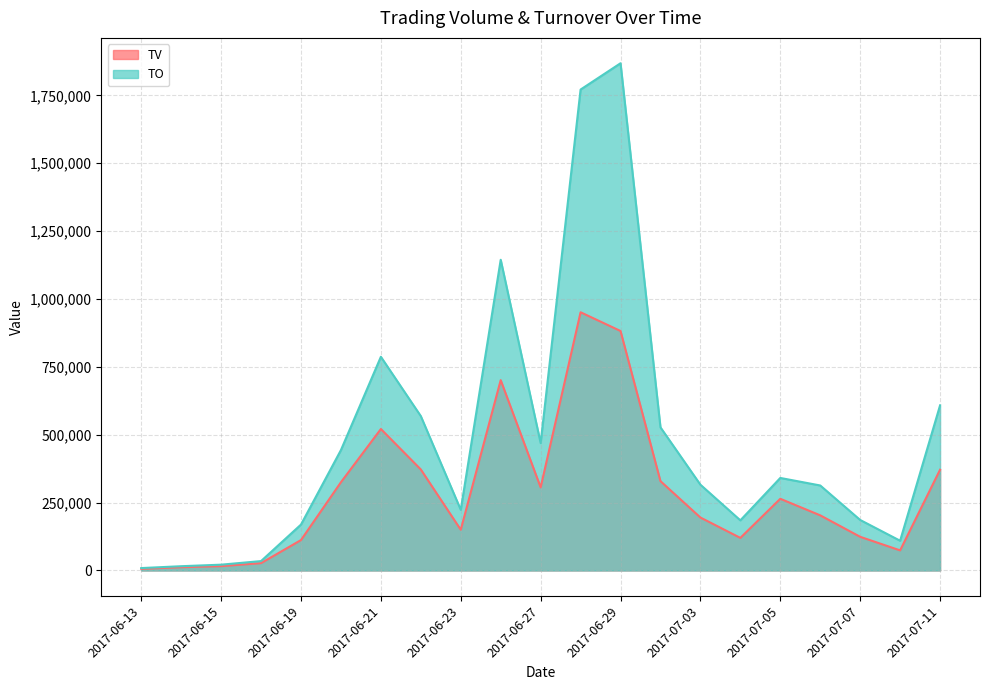

Rank the categories by TO value from lowest to highest.

2017-06-13, 2017-06-14, 2017-06-15, 2017-06-16, 2017-07-10, 2017-06-19, 2017-07-04, 2017-07-07, 2017-06-23, 2017-07-06, 2017-07-03, 2017-07-05, 2017-06-20, 2017-06-27, 2017-06-30, 2017-06-22, 2017-07-11, 2017-06-21, 2017-06-26, 2017-06-28, 2017-06-29